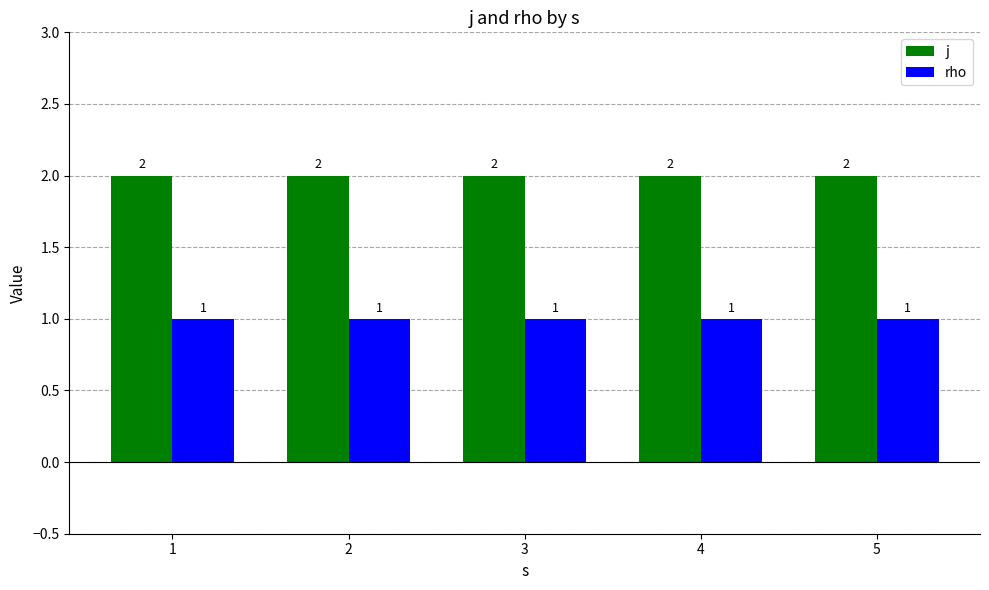

How many data points does each series have?

5